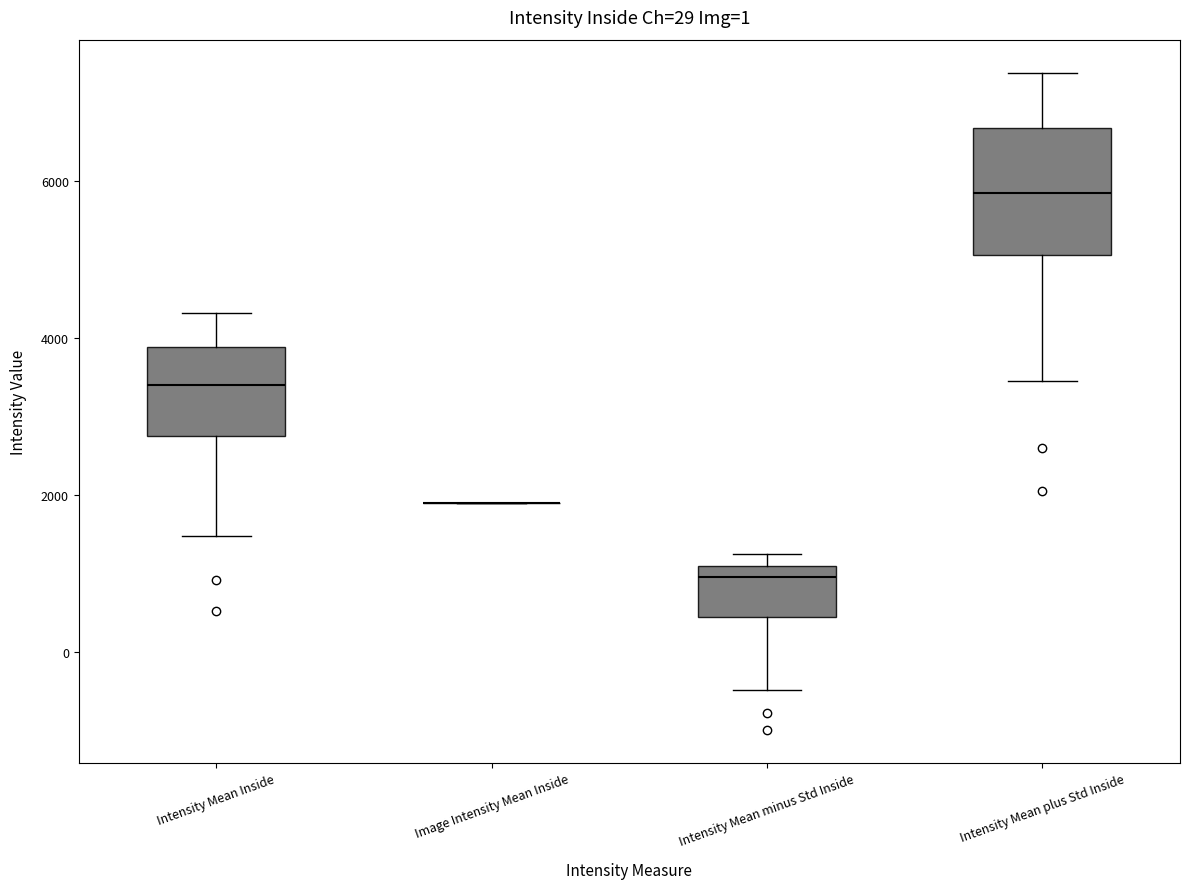

Reading left to right, transcribe this box plot: for each box, give where its median line is, the range the box spans, and where its two whiskers end, as read against the y-axis. The values are not printed on the chart, so give them approximately, as read against the axis.

Intensity Mean Inside: median 3400, box 2800 to 3800, whiskers 1400 to 4400
Image Intensity Mean Inside: box collapsed to a line at 1800, whiskers 1800 to 1800
Intensity Mean minus Std Inside: median 1000 (just below the box's upper edge), box 400 to 1000, whiskers -400 to 1200
Intensity Mean plus Std Inside: median 5800, box 5000 to 6600, whiskers 3400 to 7400